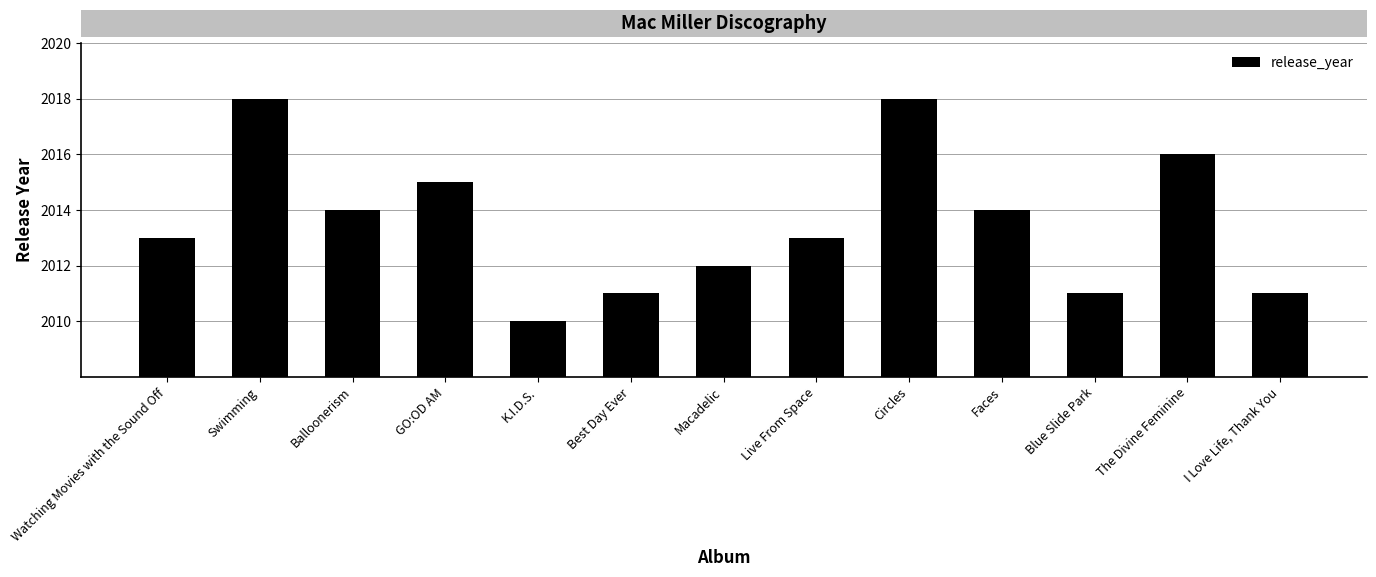

What is the change in value from Swimming to Best Day Ever?

-7